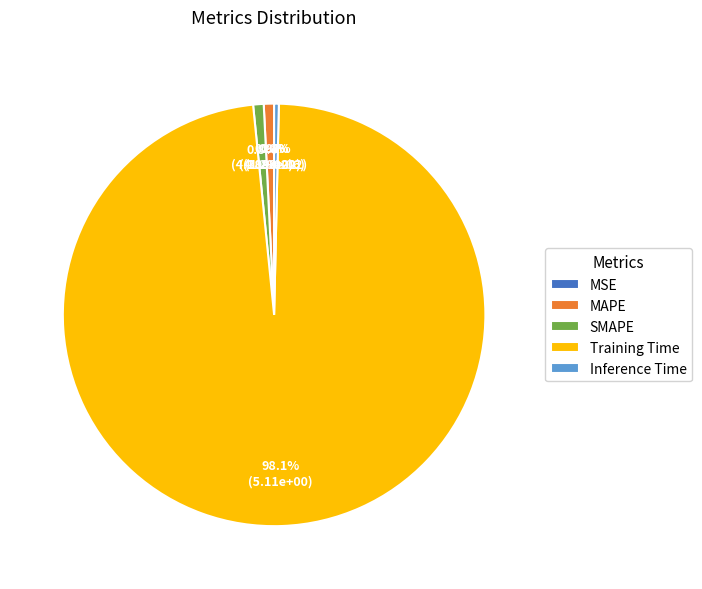

What is the majority slice?

Training Time